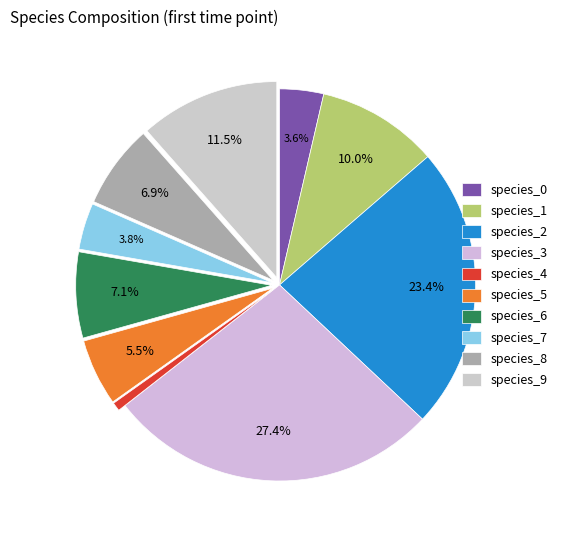

To the nearest percent, what is the difference between the largest and smallest slice percentages?

27%